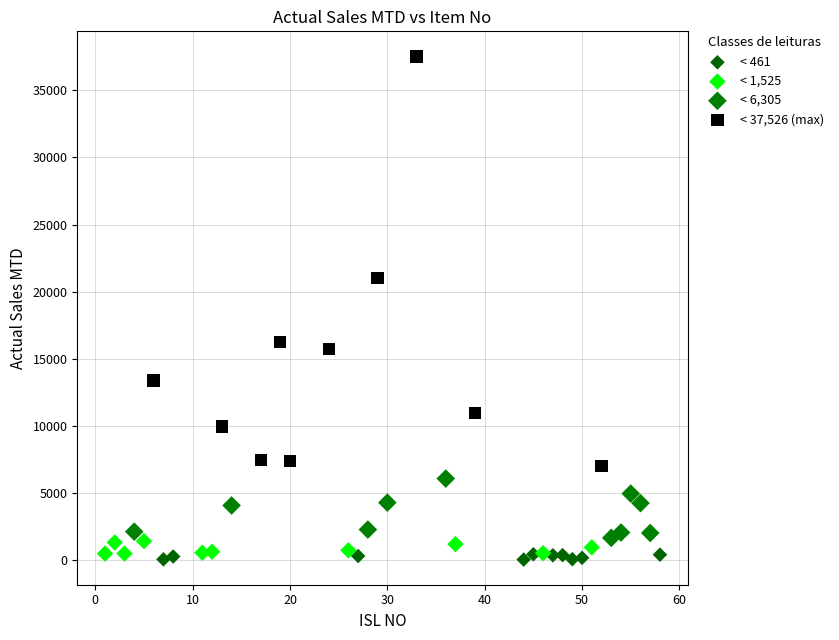

Which series contains the highest Y value?

< 37,526 (max)